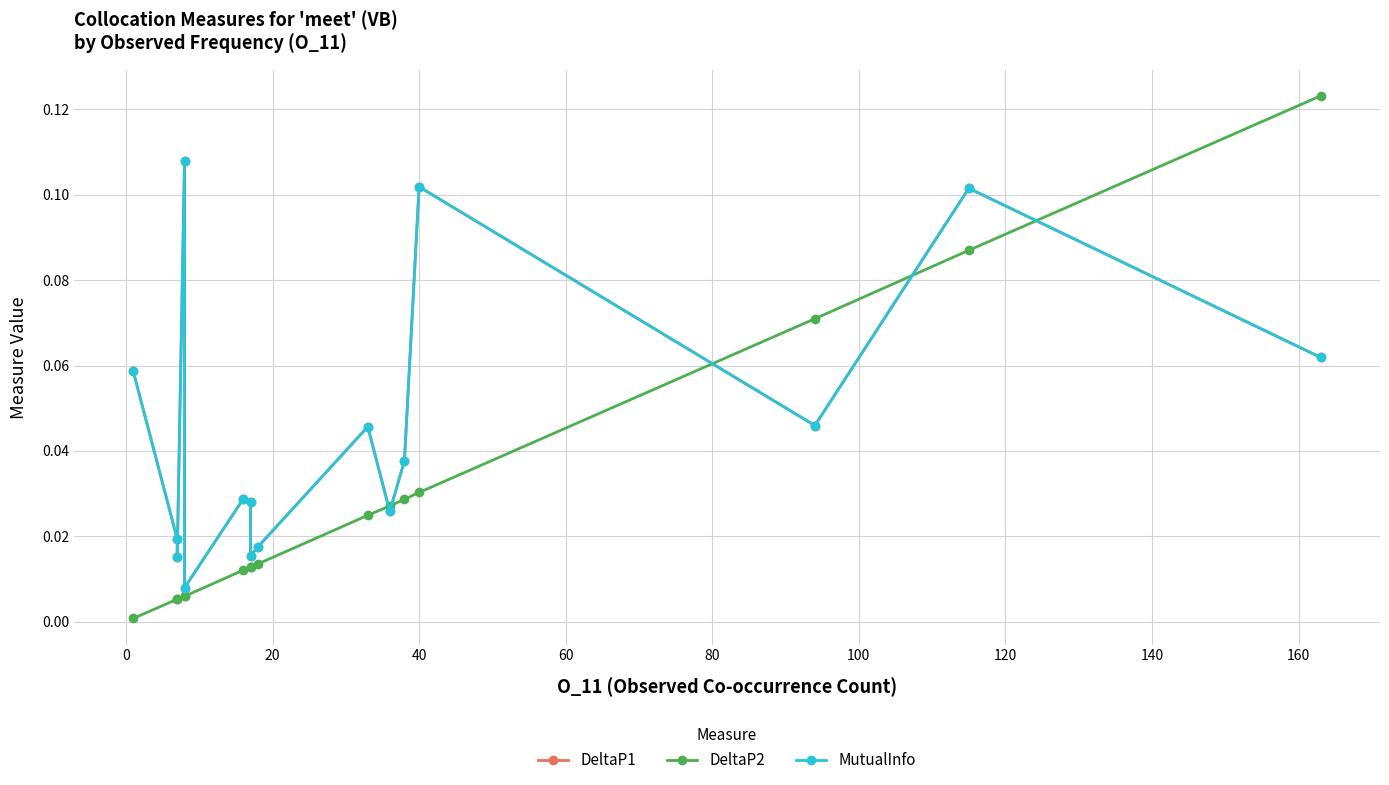

The MutualInfo series shows 0.0 at 120. True or false?

False